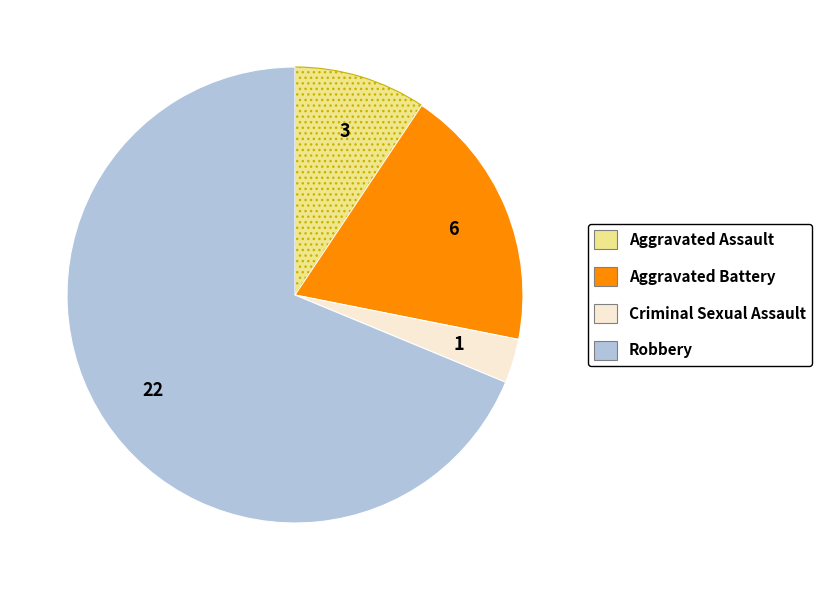

Rank the categories by value from highest to lowest.

Robbery, Aggravated Battery, Aggravated Assault, Criminal Sexual Assault